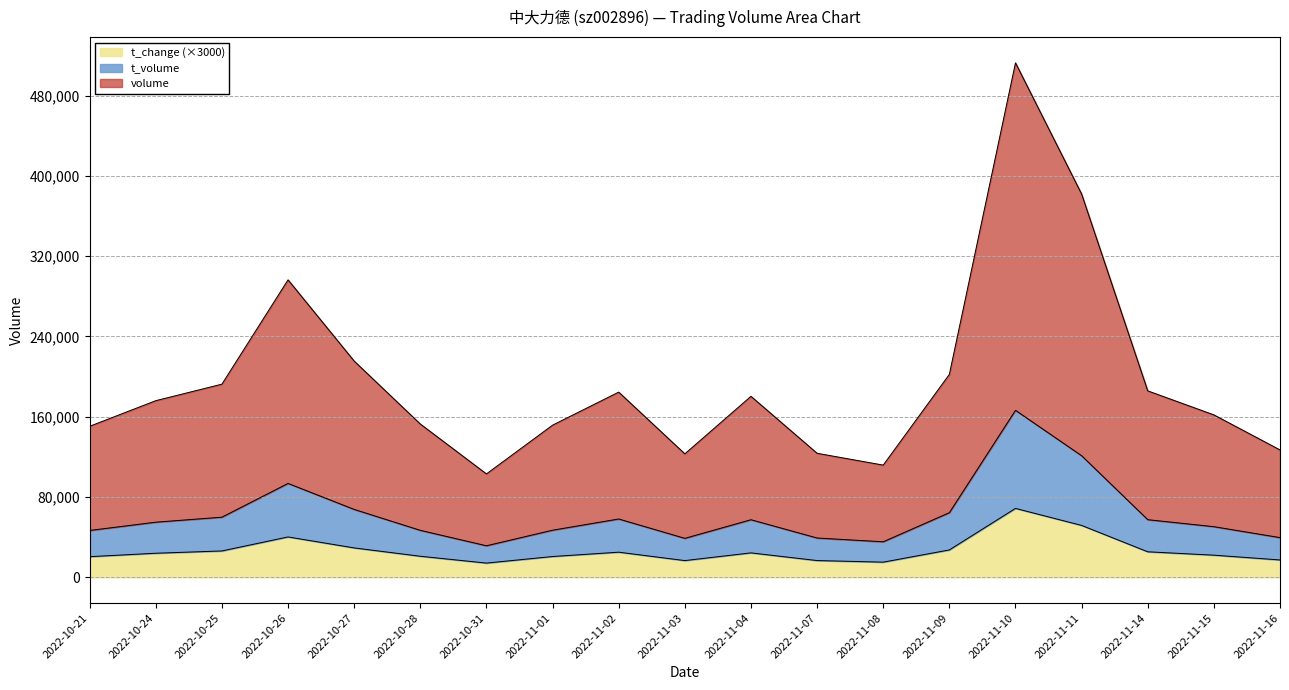

True or false: t_volume and volume cross at least once.

False